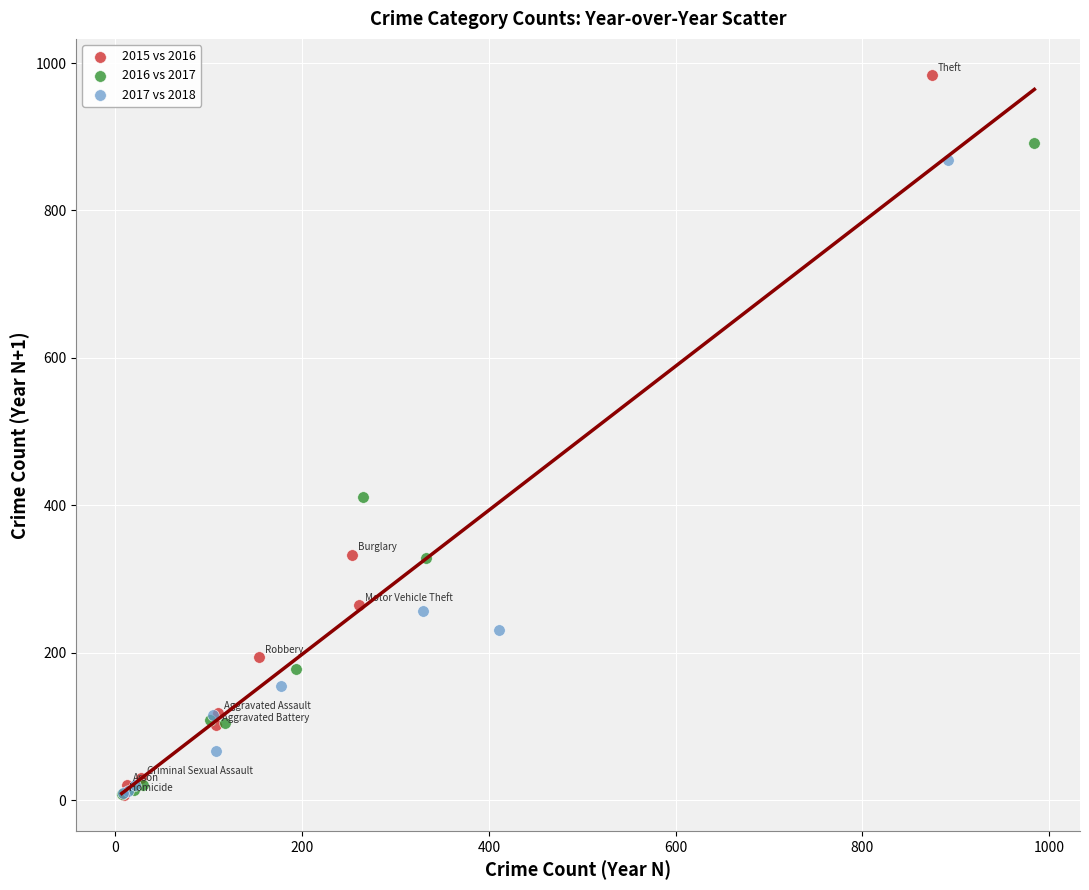

What are all the series names shown in the legend?

2015 vs 2016, 2016 vs 2017, 2017 vs 2018